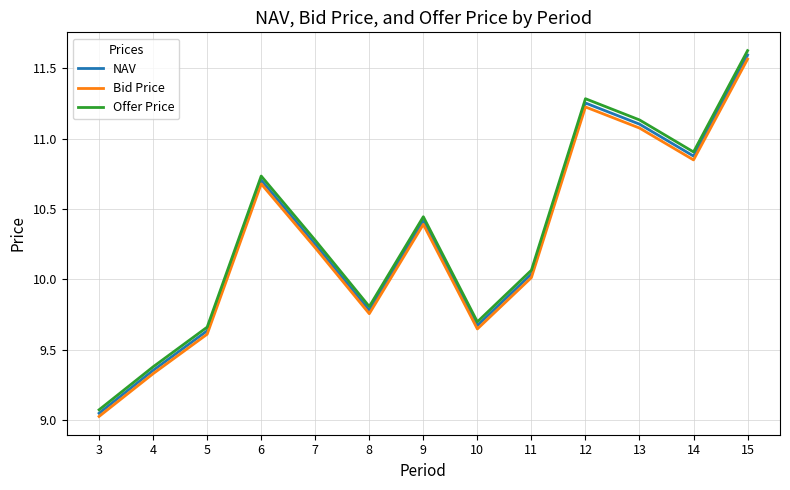

Which series has the largest total across all categories?

Offer Price